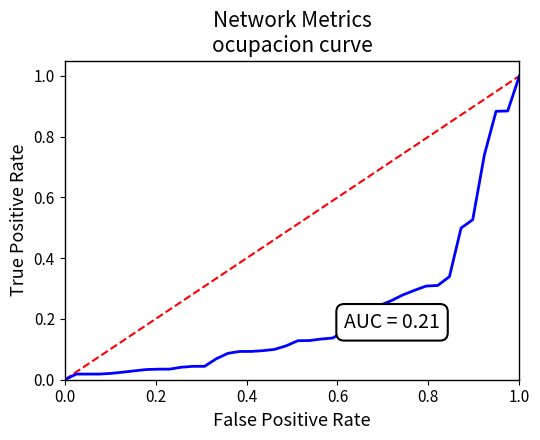

What is the difference between the maximum and minimum values?

1.0